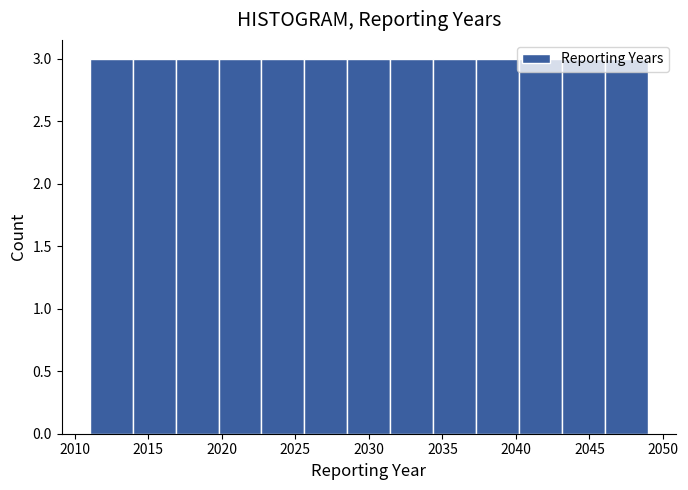

Reading left to right, transcribe this chart: for each bar, give the range it covers on the x-axis and its height. Neither the bar edges nor the heights are printed on the chart, so give them approximately, as read against the axes.

2011.0 to 2014.0: 3
2014.0 to 2017.0: 3
2017.0 to 2020.0: 3
2020.0 to 2022.5: 3
2022.5 to 2025.5: 3
2025.5 to 2028.5: 3
2028.5 to 2031.5: 3
2031.5 to 2034.5: 3
2034.5 to 2037.5: 3
2037.5 to 2040.0: 3
2040.0 to 2043.0: 3
2043.0 to 2046.0: 3
2046.0 to 2049.0: 3